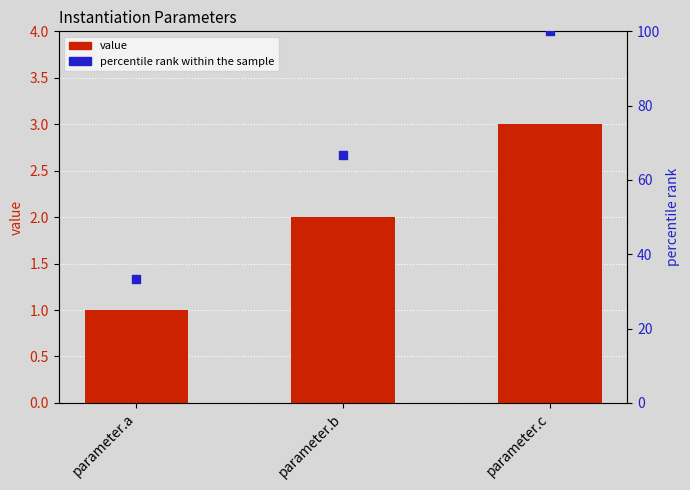

Which series has the largest Y range (max minus min)?

percentile rank